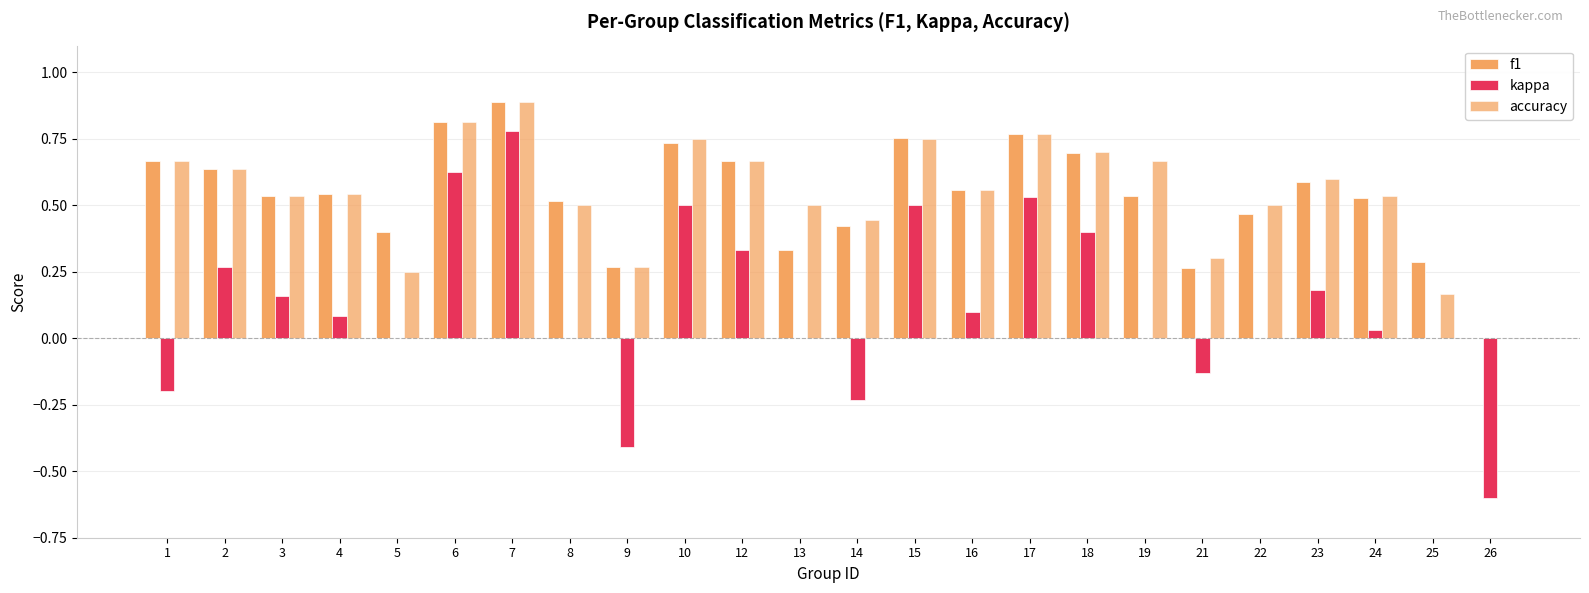

Between 6 and 18, which is larger?

6